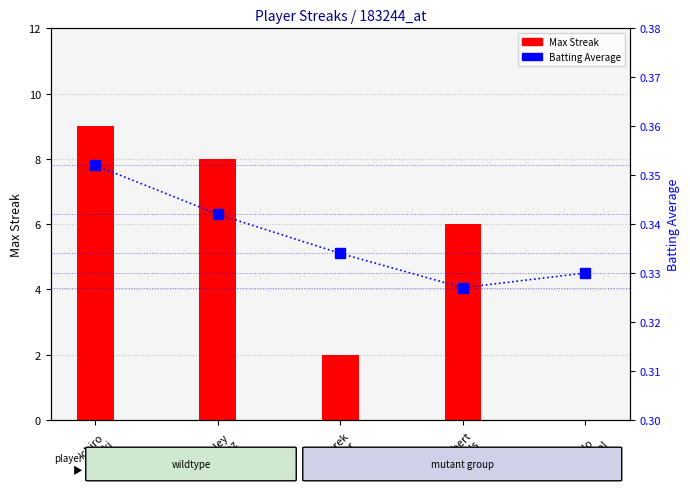

Rank the series by their average value, from highest to lowest.

Max Streak, Batting Average